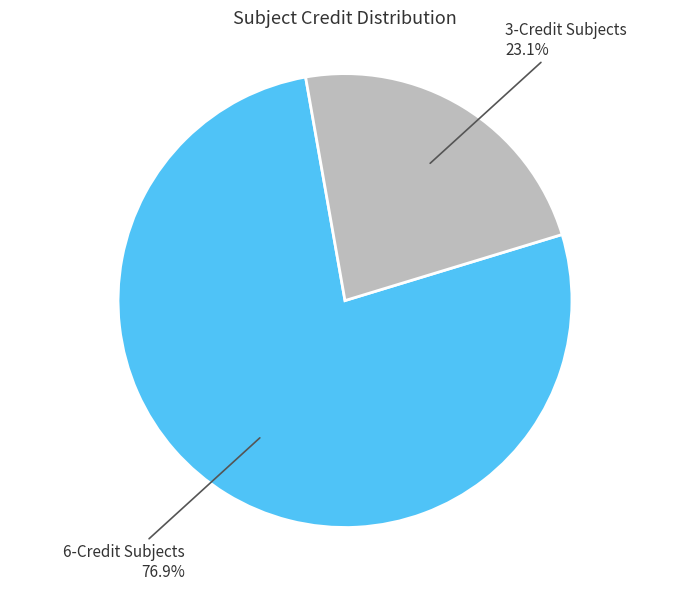

To the nearest percent, what is the difference between the largest and smallest slice percentages?

54%